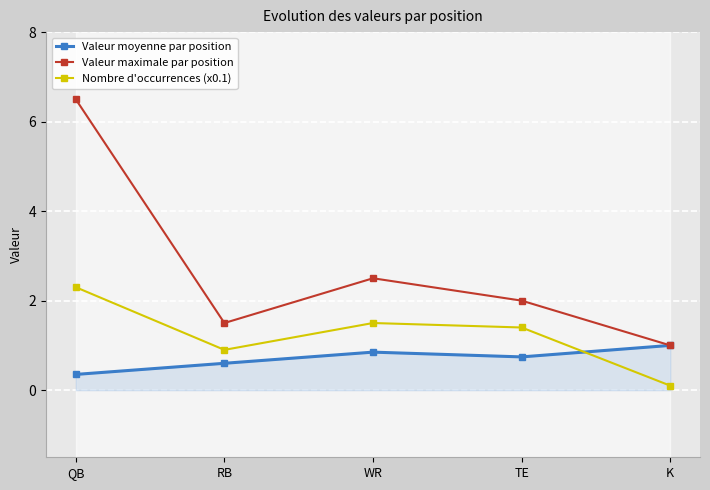

What is the label of the 5th point from the right?

QB